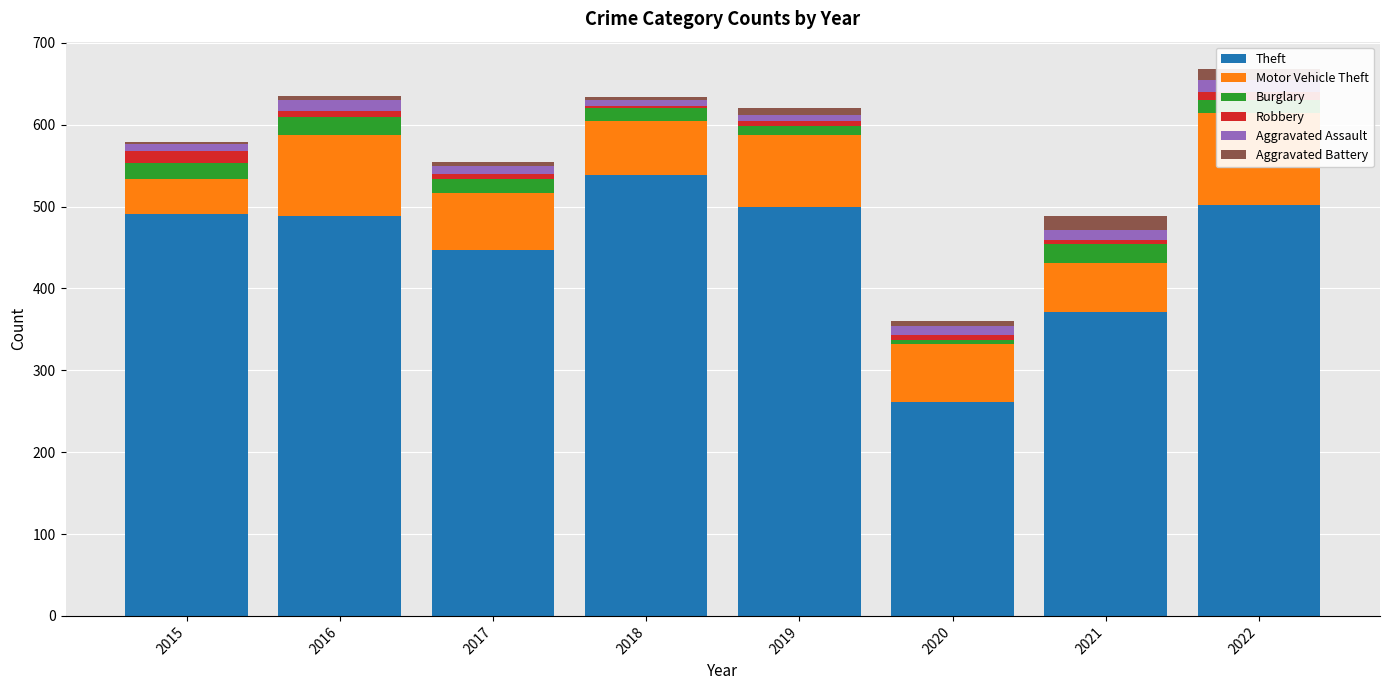

The value of Motor Vehicle Theft at 2019 is 154. True or false?

False